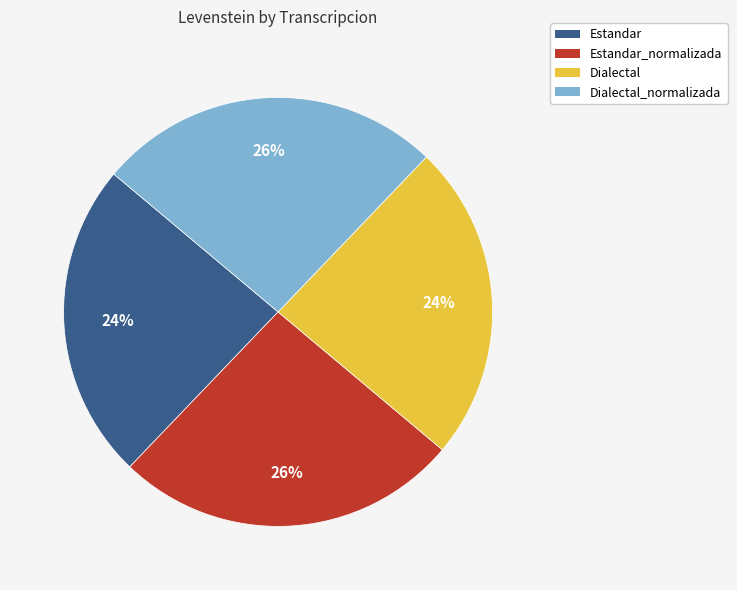

How many segments does this pie chart have?

4